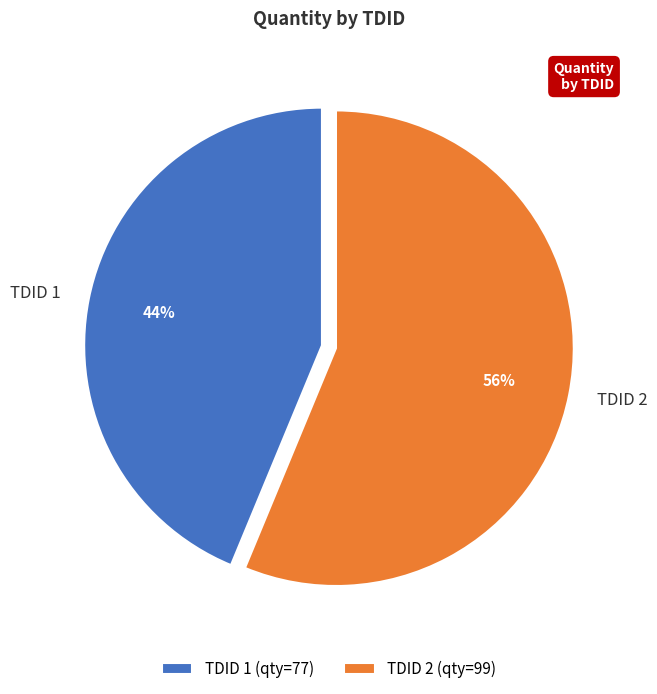

Rank the categories by value from highest to lowest.

TDID 2, TDID 1